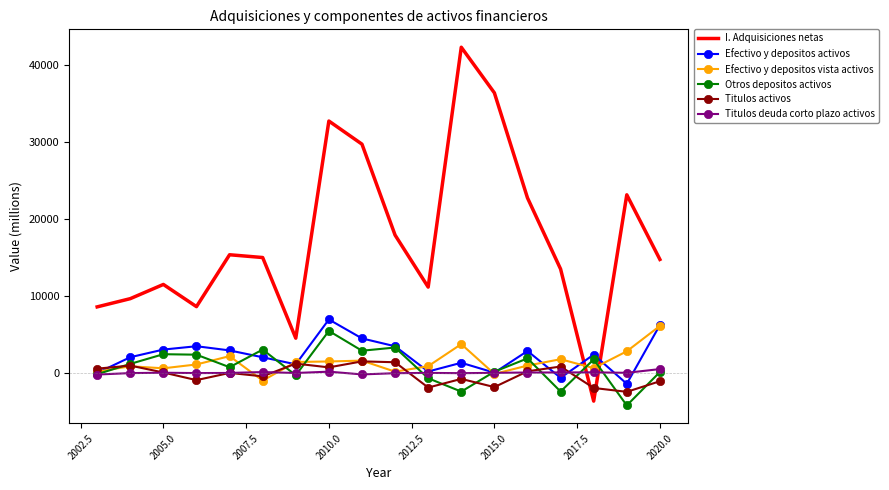

In Titulos deuda corto plazo activos, how many points are higher than both neighbors (excluding endpoints)?

5